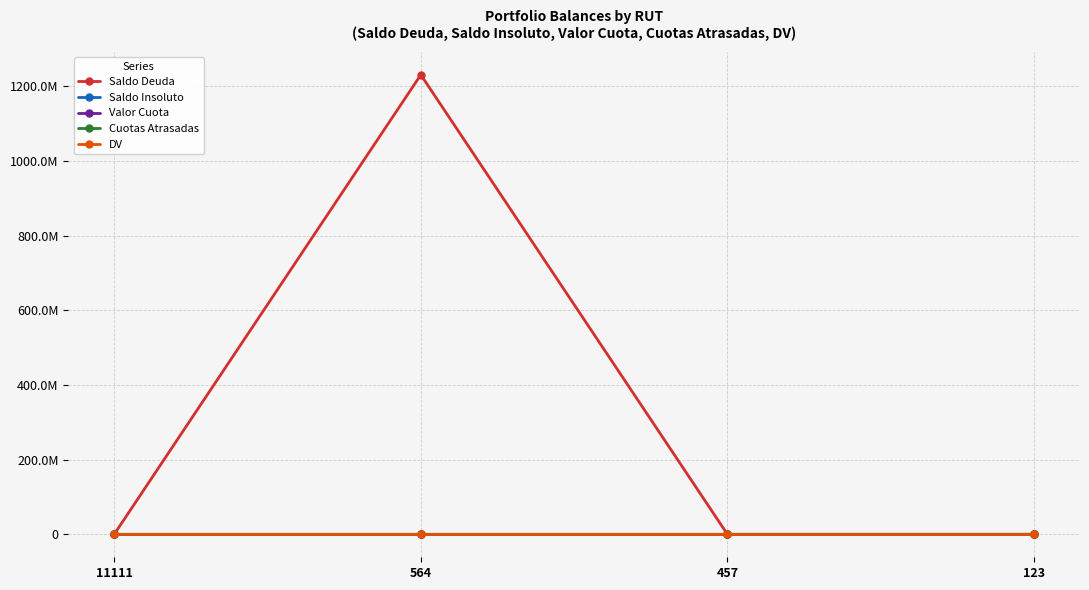

What is the approximate value of Saldo Deuda at 11111, to the nearest 10?

110